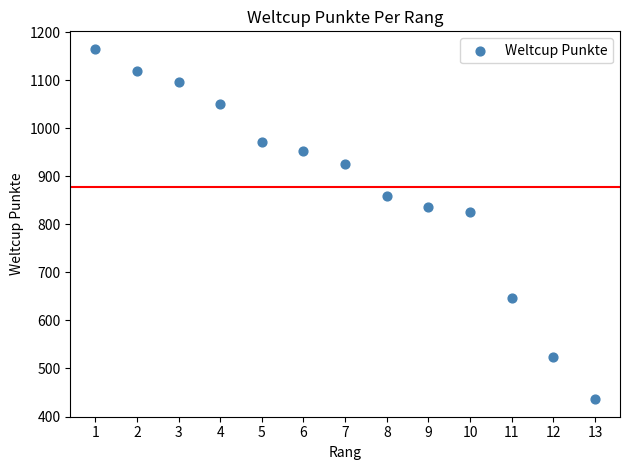

What is the range of X values (max minus min)?

12